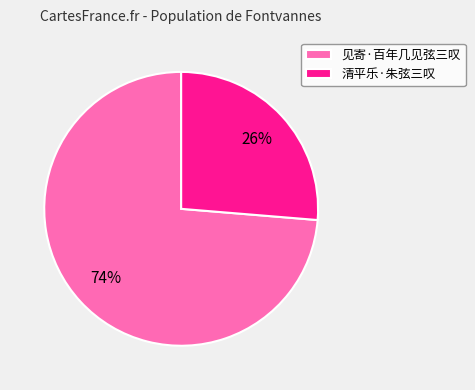

To the nearest percent, what is the combined percentage of 见寄·百年几见弦三叹 and 清平乐·朱弦三叹?

100%